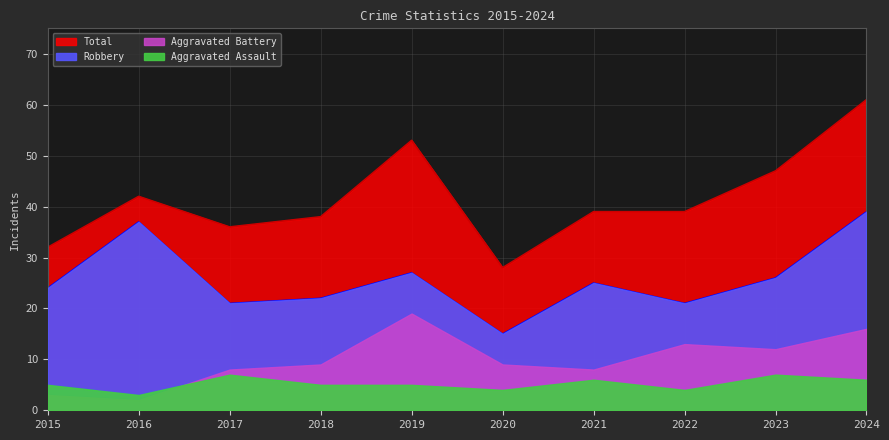

How many data points in Total are above 39?

4